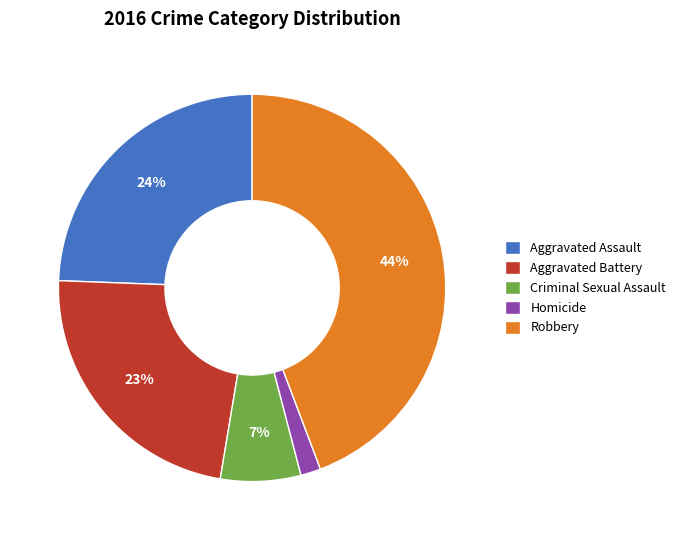

Which category has the smallest portion of the pie?

Homicide